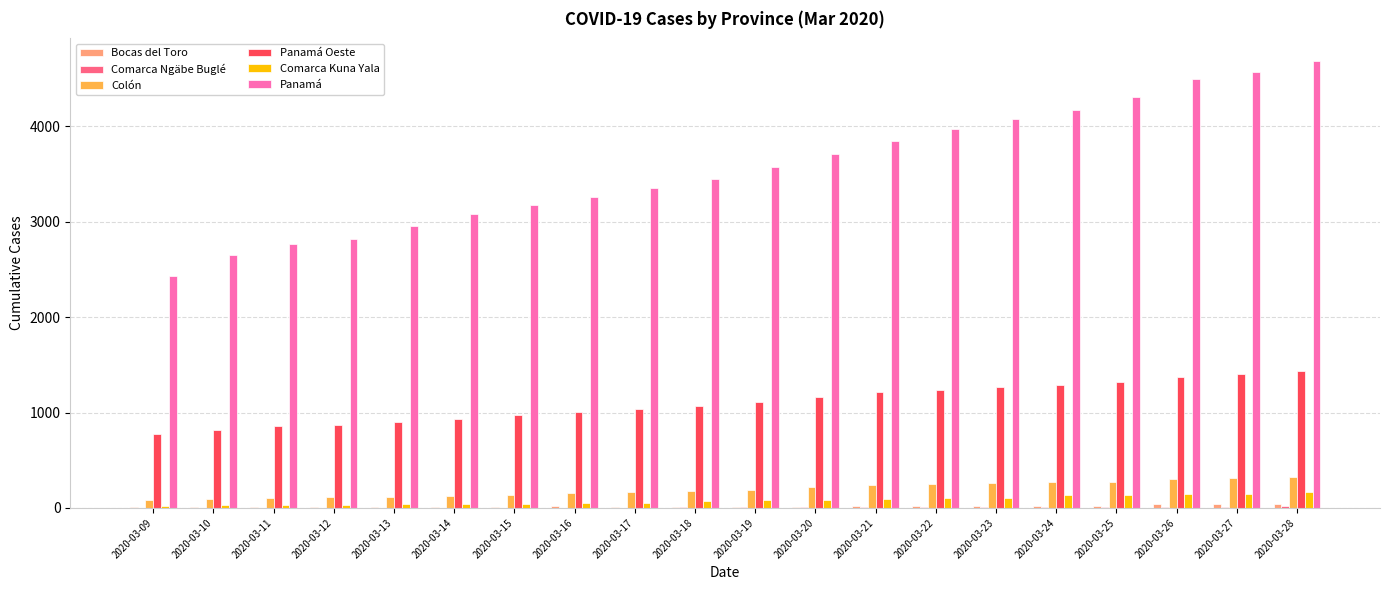

True or false: Panamá Oeste has a value of 1055 at 2020-03-09.

False